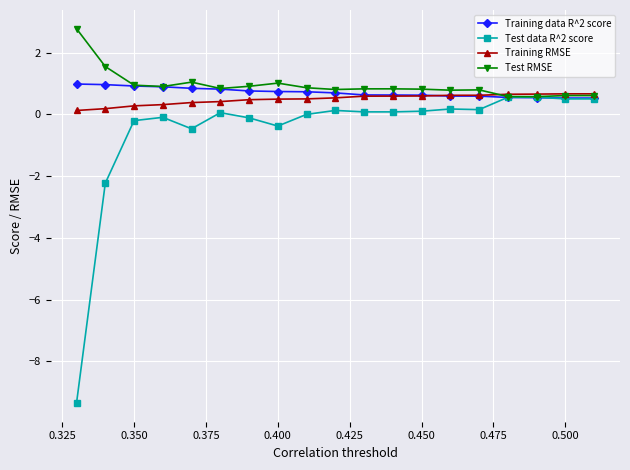

Which series has the largest range (max minus min)?

Test data R^2 score